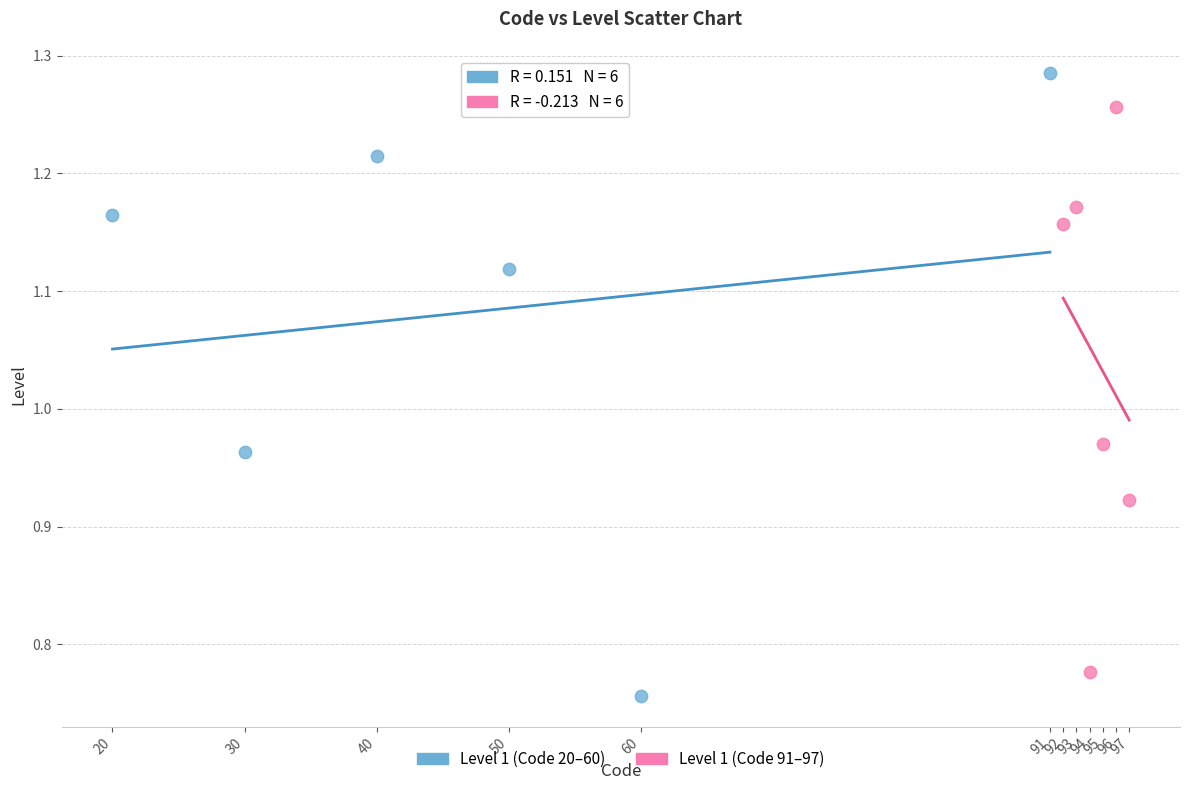

Which series has the widest spread of Y values?

Level 1 (Code 20–60)